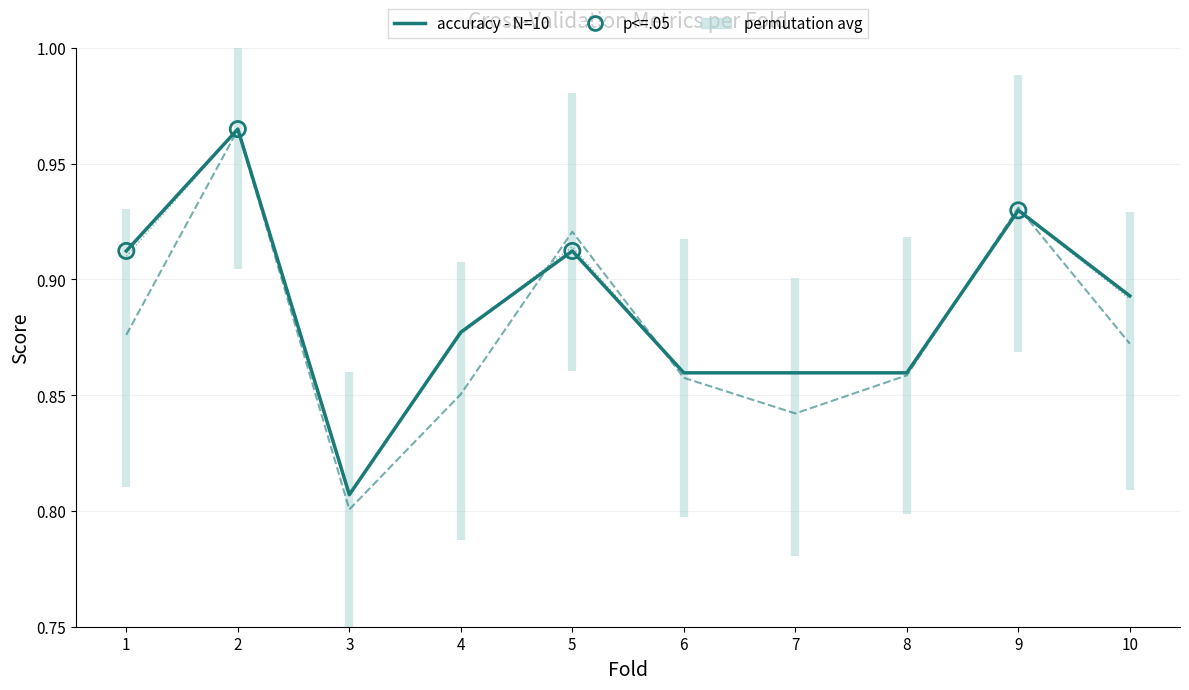

Which series contains the lowest Y value?

auc